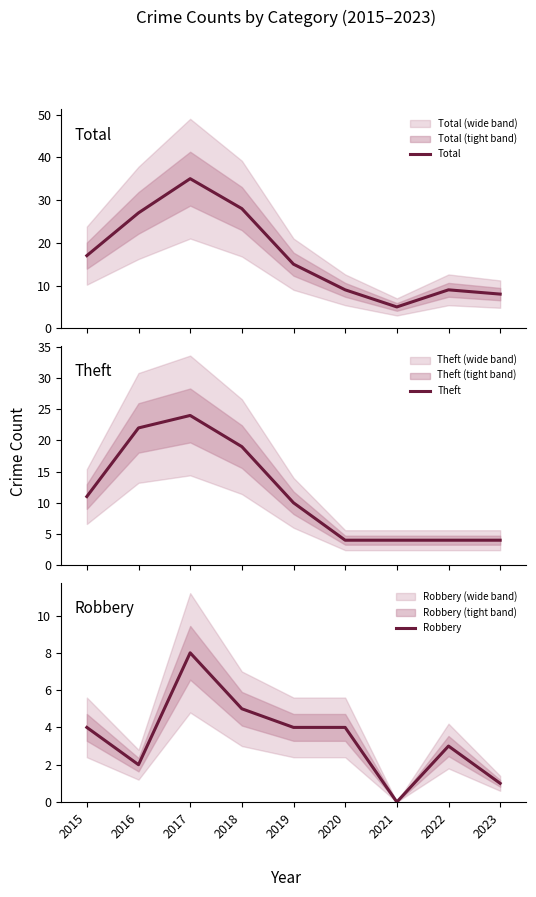

True or false: Theft has a value of 16 at 2015.

False